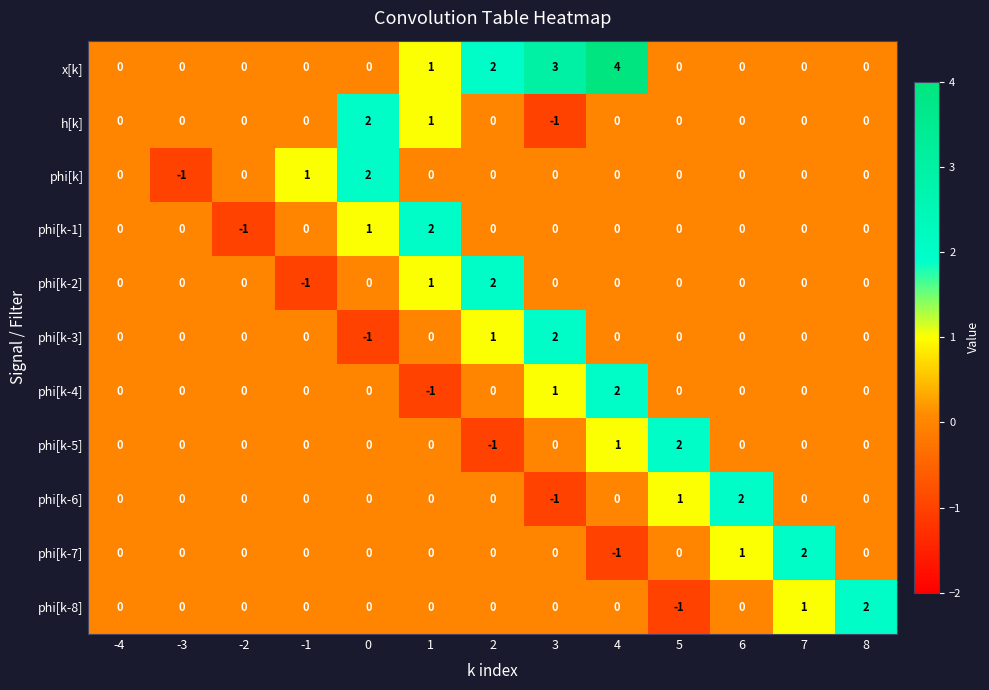

Which category has the lowest value in the h[k] series?

3